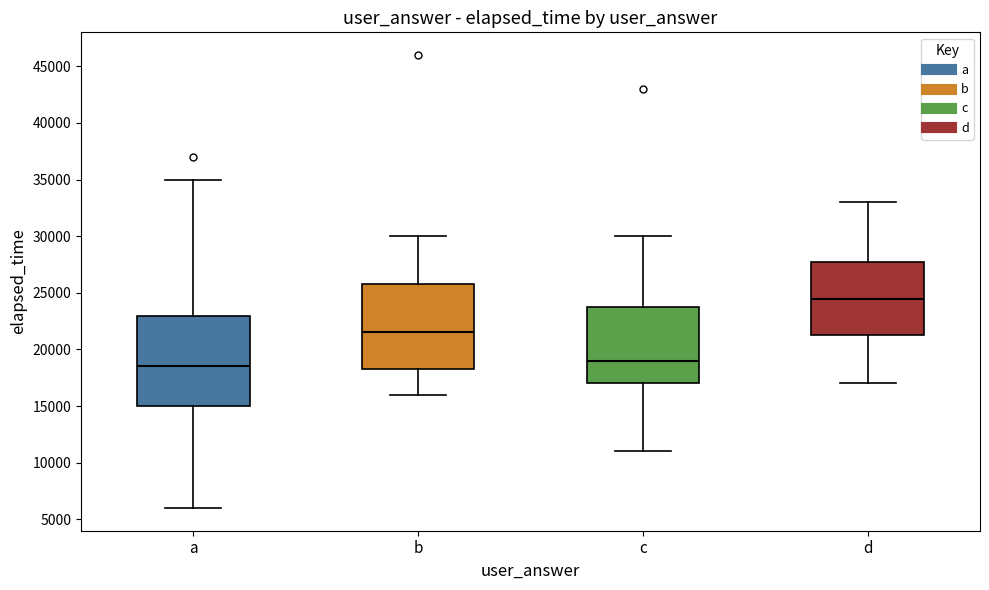

Reading left to right, read every box against the y-axis: the position of its median line, the range the box covers, and the ends of its whiskers. The values are not printed on the chart, so give them approximately, as read against the axis.

a: median 18500, box 15000 to 23000, whiskers 6000 to 35000
b: median 21500, box 18500 to 26000, whiskers 16000 to 30000
c: median 19000, box 17000 to 24000, whiskers 11000 to 30000
d: median 24500, box 21500 to 28000, whiskers 17000 to 33000